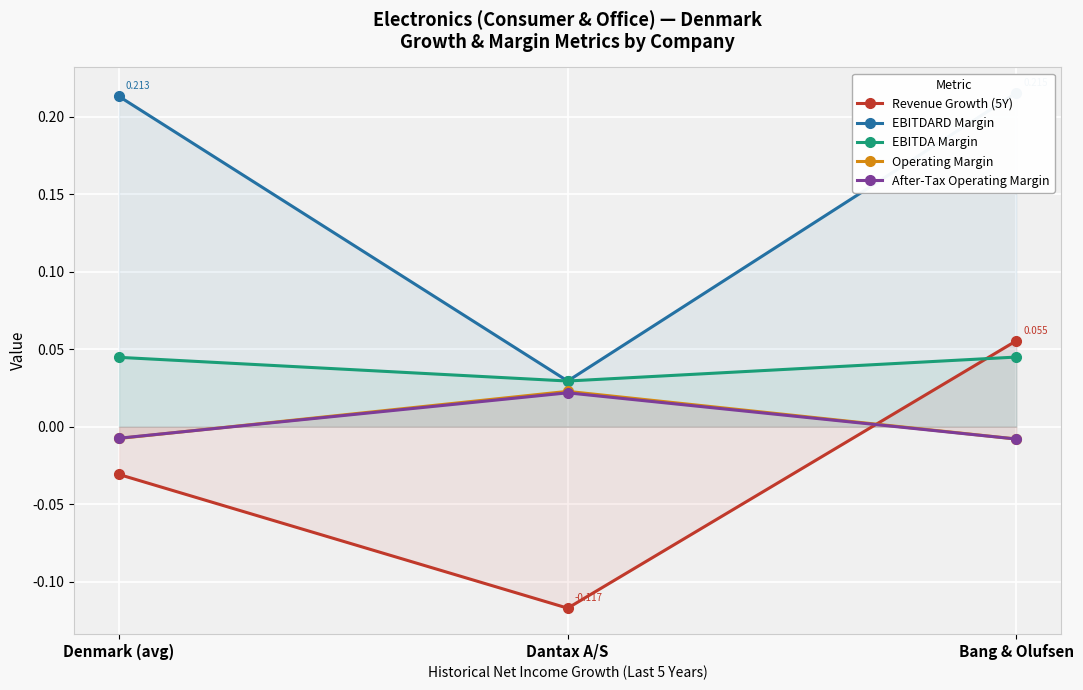

At how many categories does at least one series exceed 0?

3